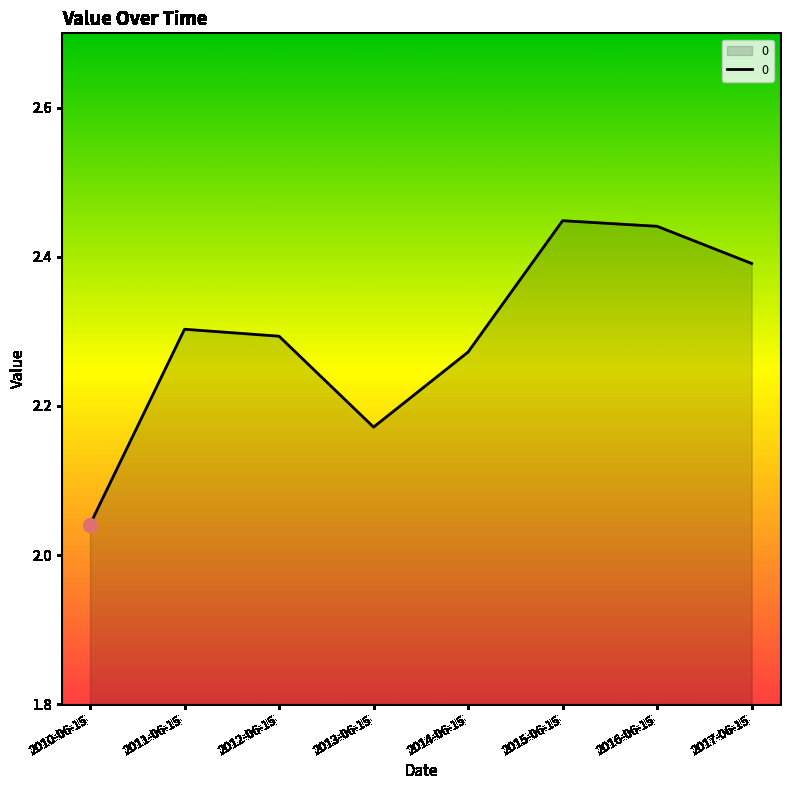

At which label is the value closest to 2?

2010-06-15